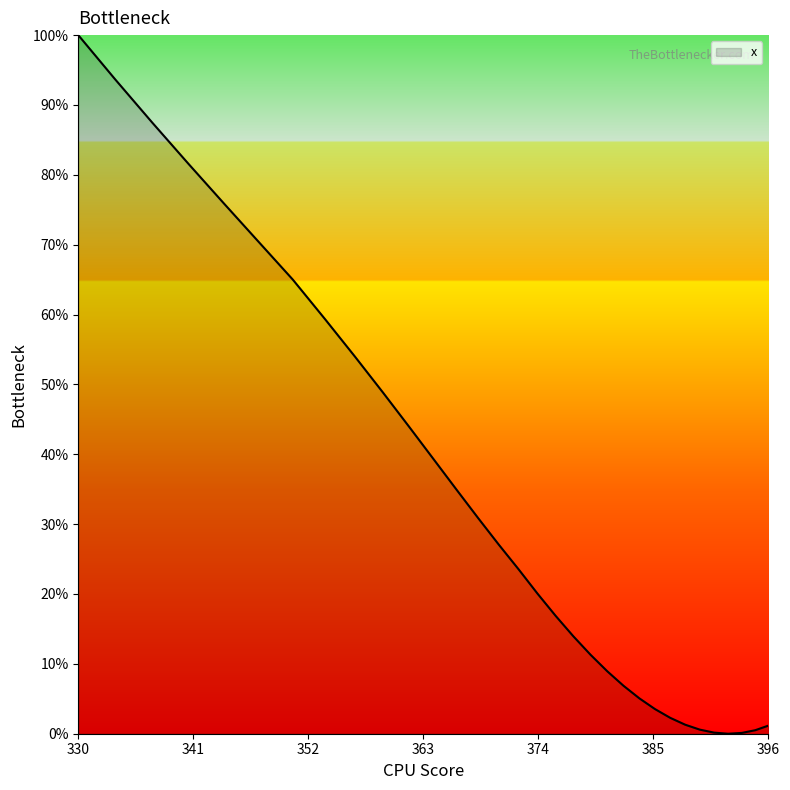

At which label does the data first exceed 252?

372.7993